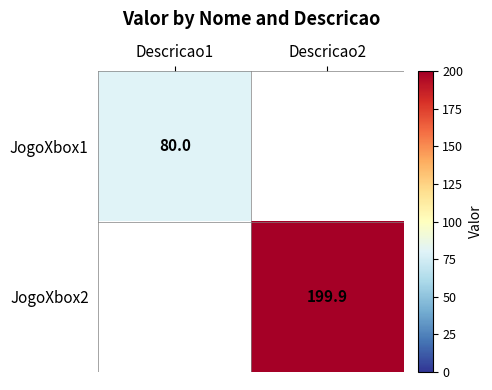

Is the value of JogoXbox1 at Descricao1 greater than the value of JogoXbox2 at Descricao1?

No